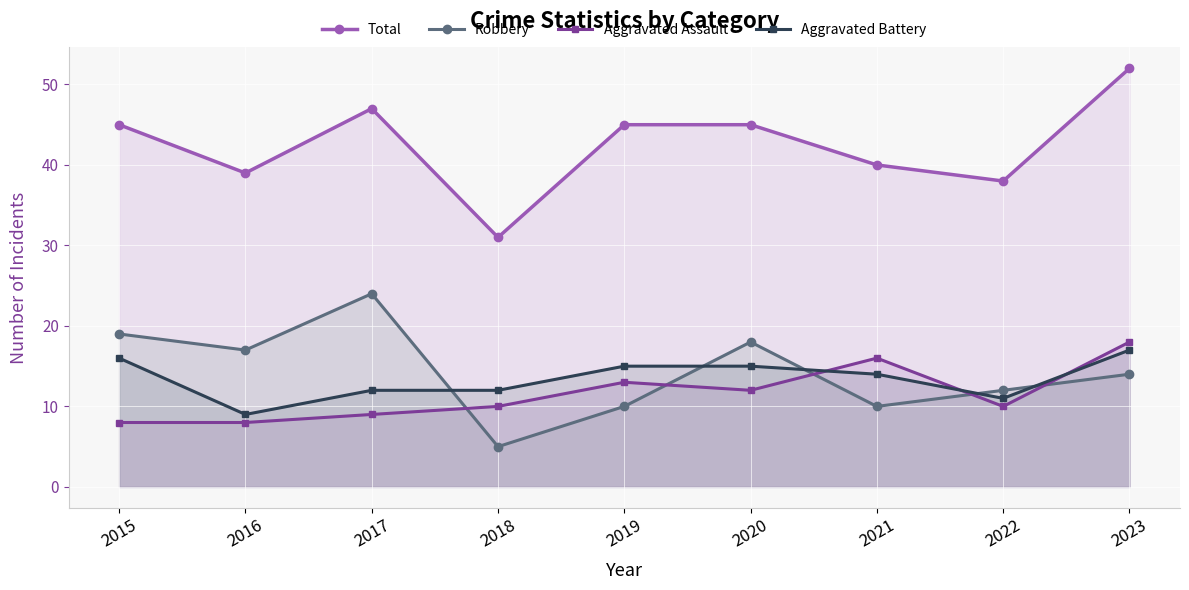

What is the sum of the Aggravated Battery values at 2017 and 2020?

27